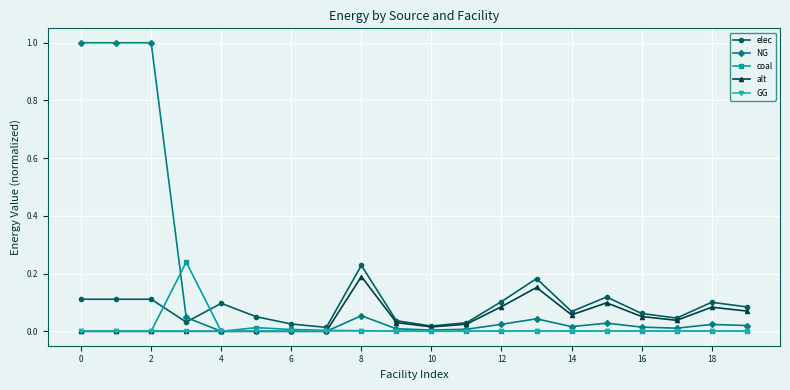

True or false: elec has more than 2 interior local peaks.

True